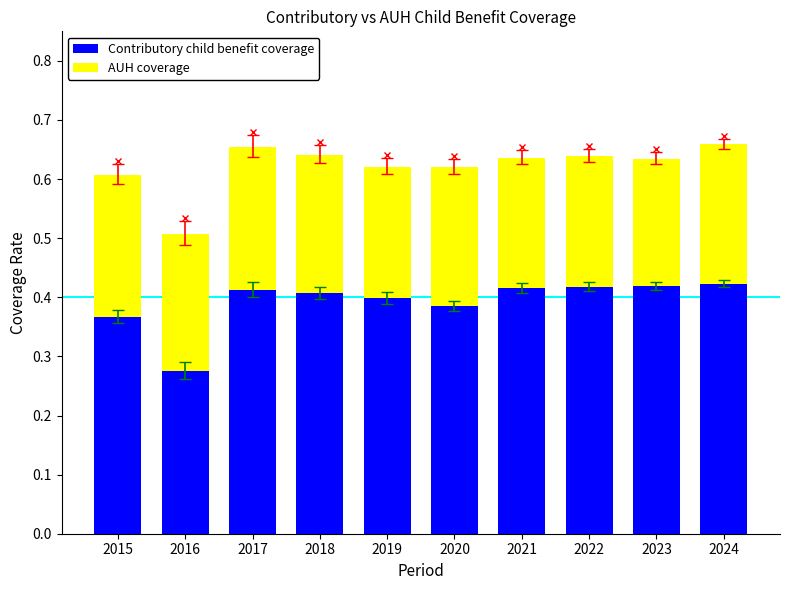

Does the chart contain any negative values?

No